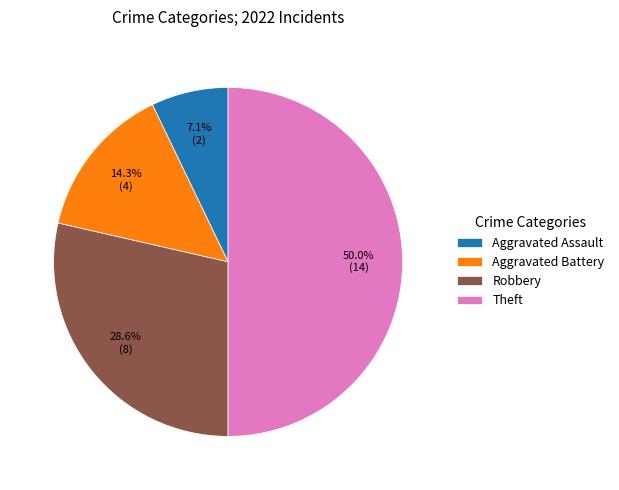

To the nearest percent, what is the difference between the largest and smallest slice percentages?

43%